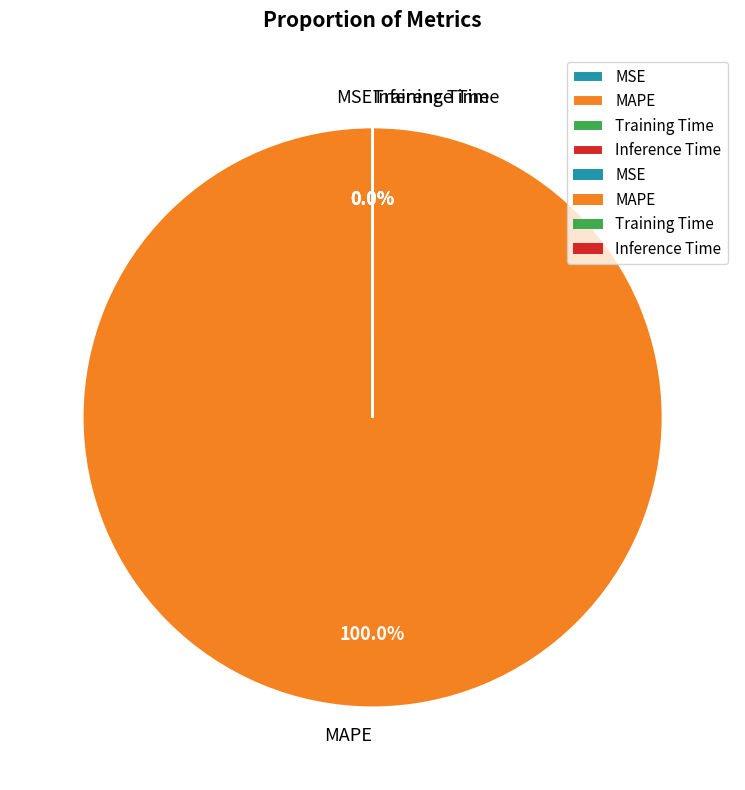

Which category accounts for the majority?

MAPE